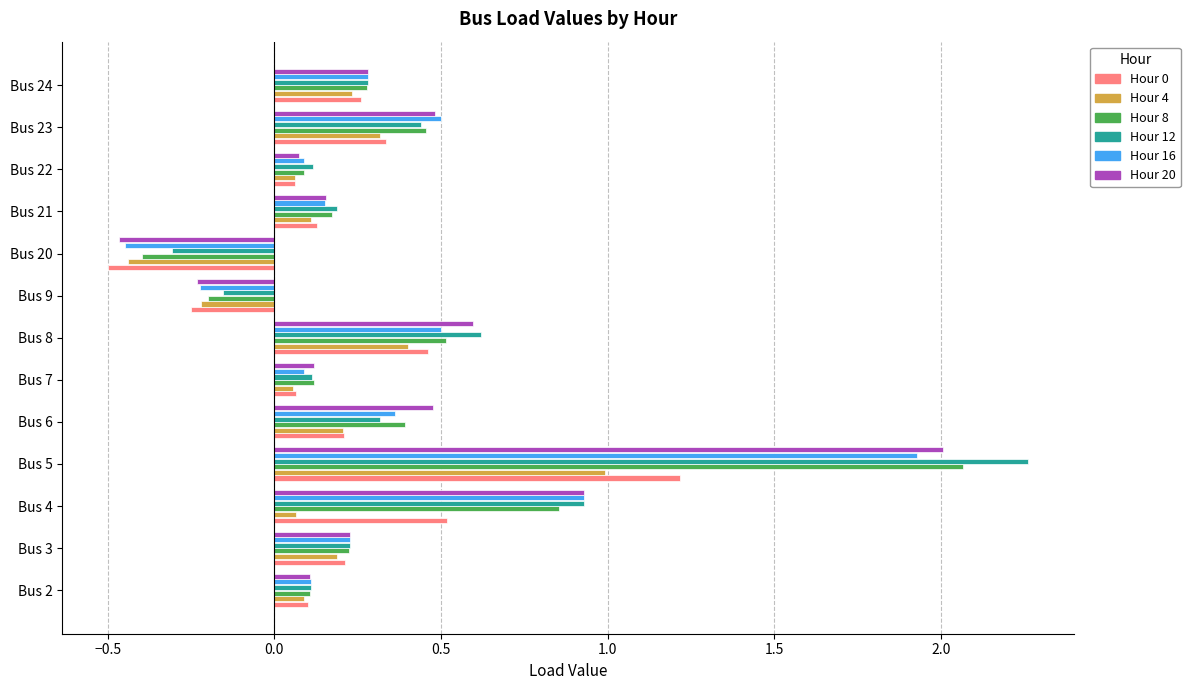

The Hour 8 series shows 2.1 at Bus 5. True or false?

True